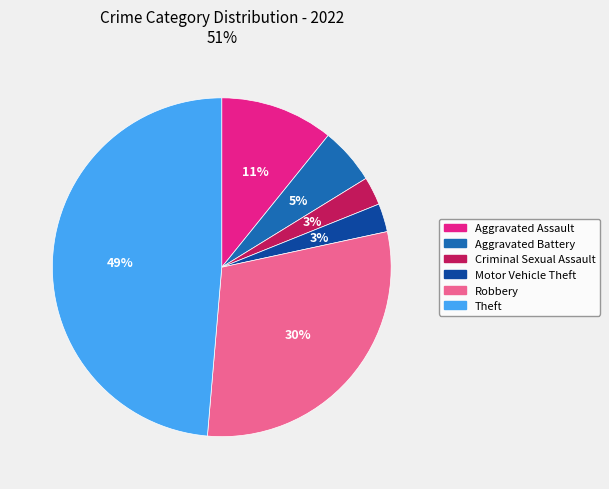

To the nearest percent, what percentage of the pie is Criminal Sexual Assault?

3%